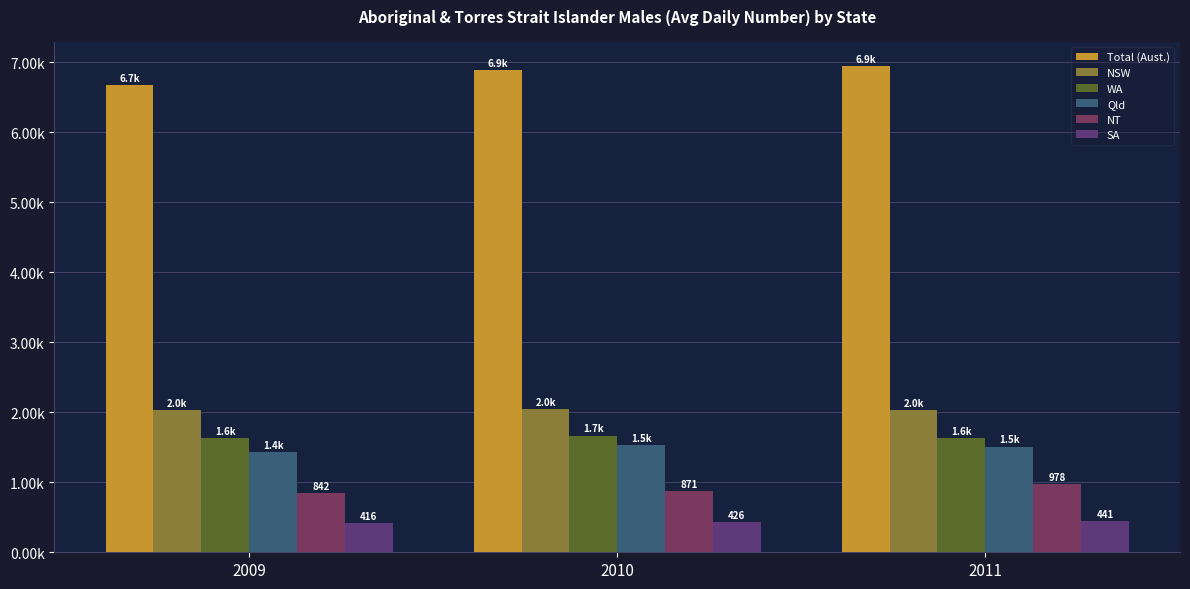

Count the NT values in the range 842 to 978.

3